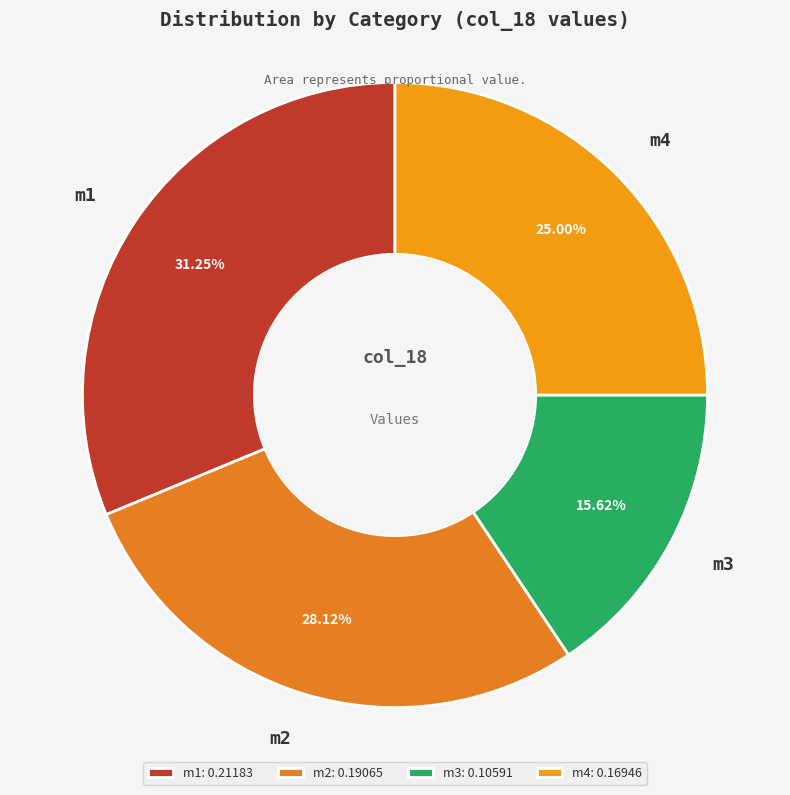

Which category has the biggest portion of the pie?

m1